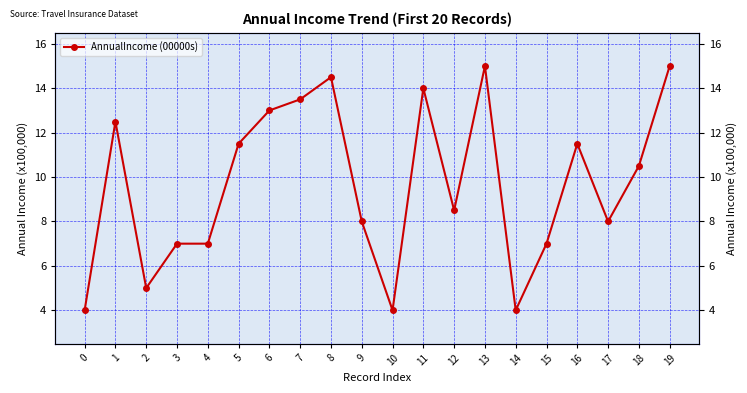

The chart shows a value of 13.5 at 7. True or false?

True